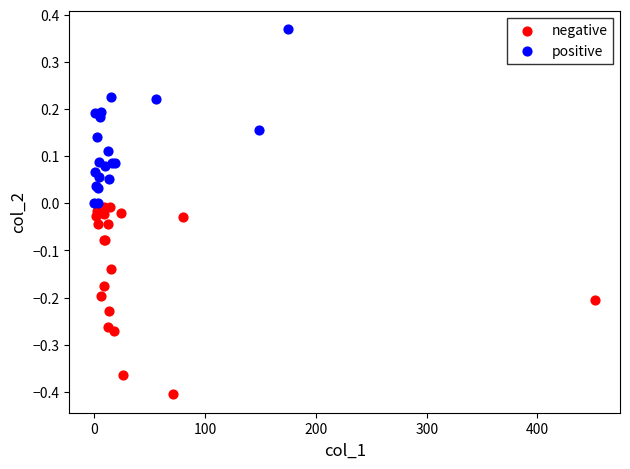

Which series contains the lowest Y value?

negative